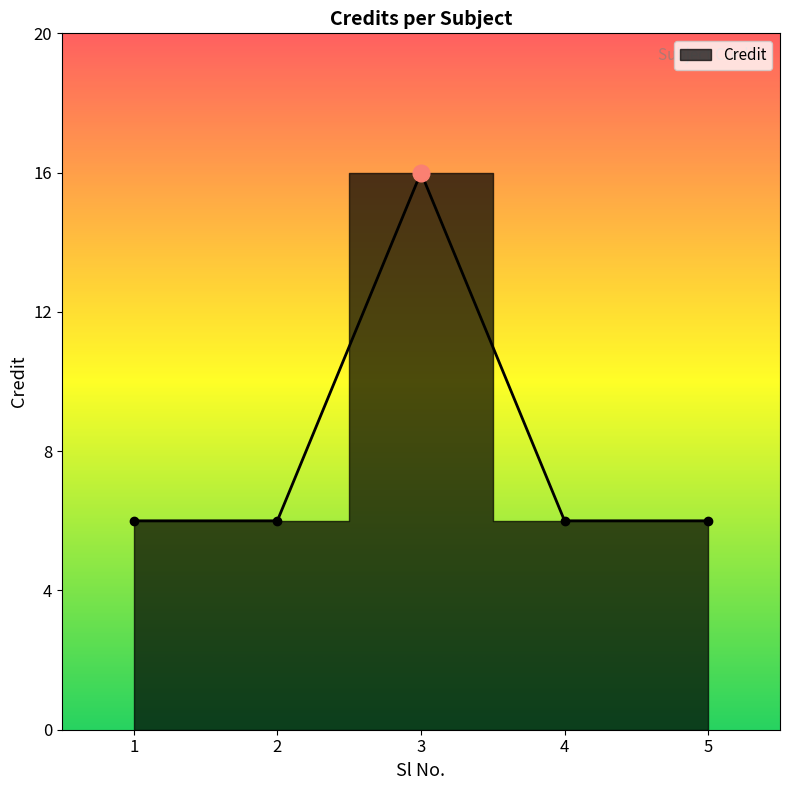

At which category does the chart reach its peak across all series?

3